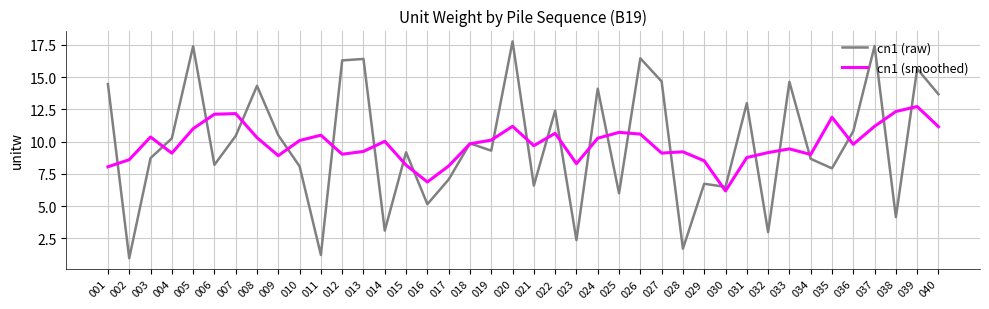

Which series has the largest range (max minus min)?

cn1 (raw)